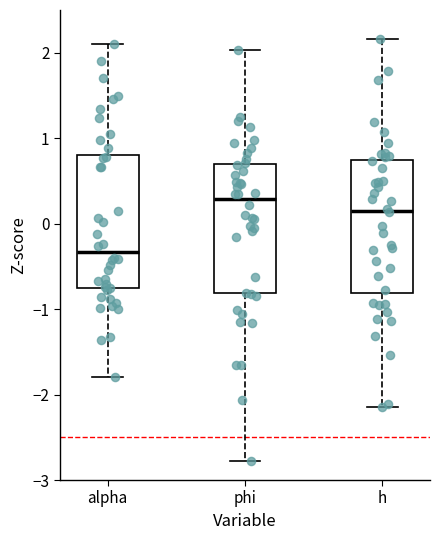

Where does the median line of the box for phi sit on the y-axis? The values are not printed on the chart, so give them approximately, as read against the axis.

0.3